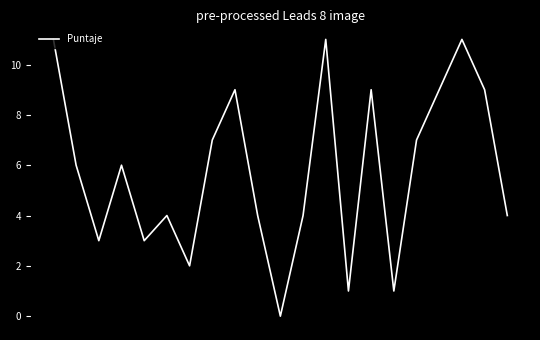

What is the greatest value displayed?

11